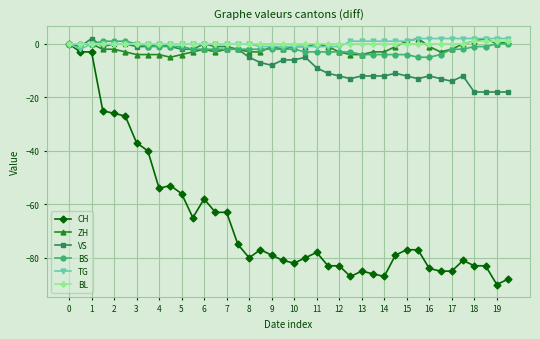

Which series has the widest spread of values?

CH